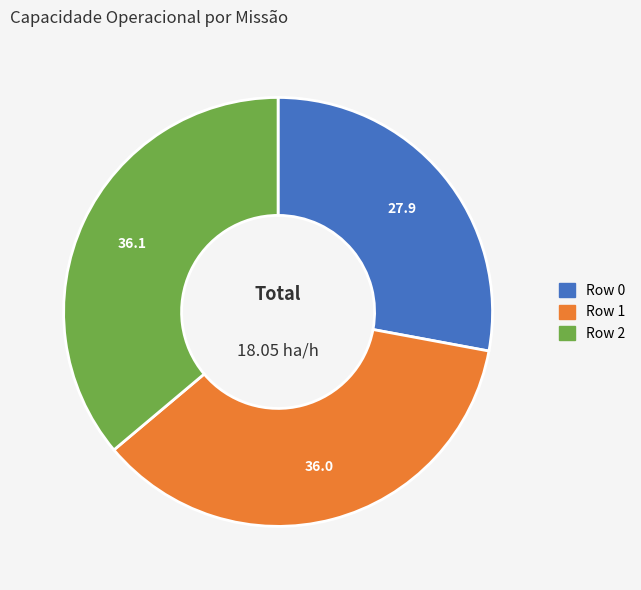

Does any single category account for the majority?

No